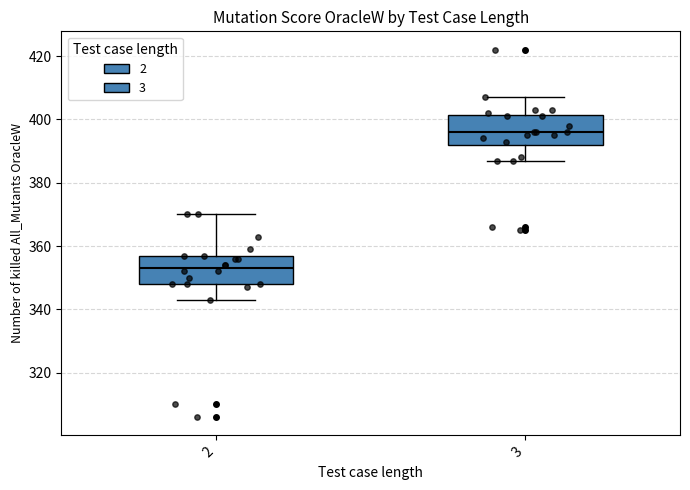

Which box's median line is the lowest?

2